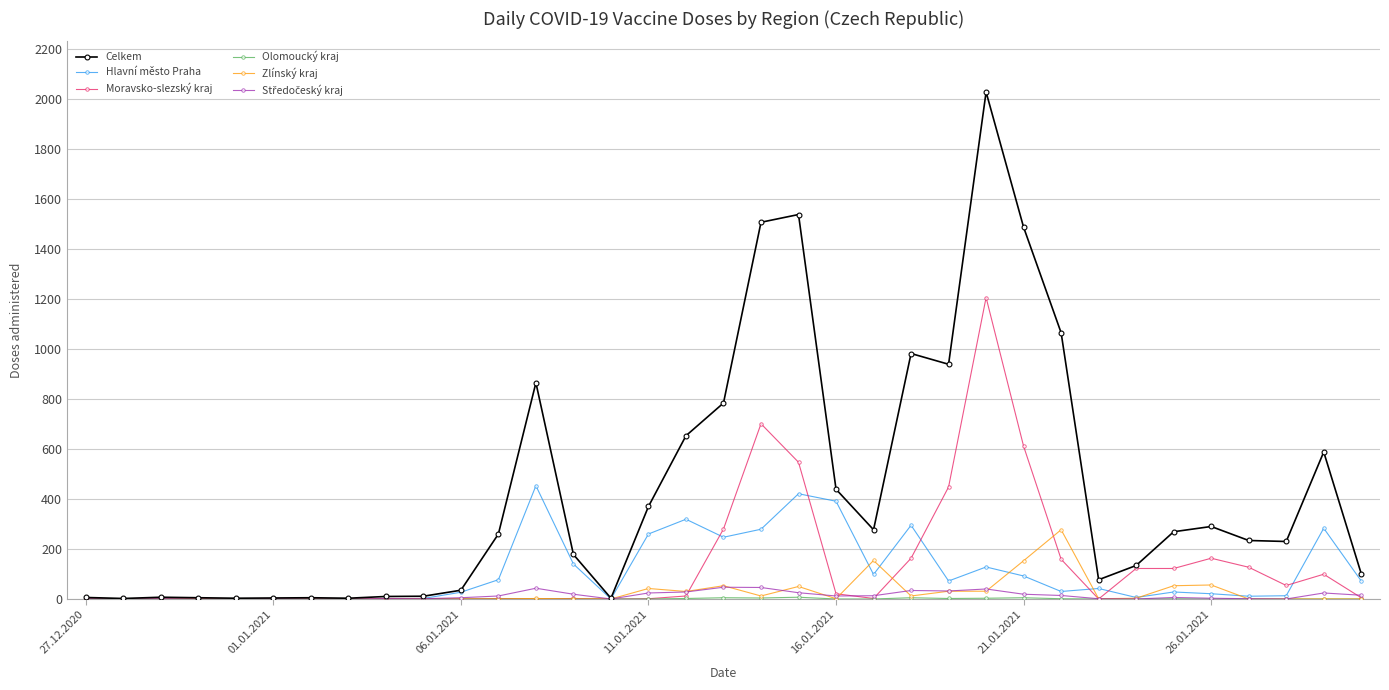

True or false: Celkem has more than 1 points higher than both neighbors.

True